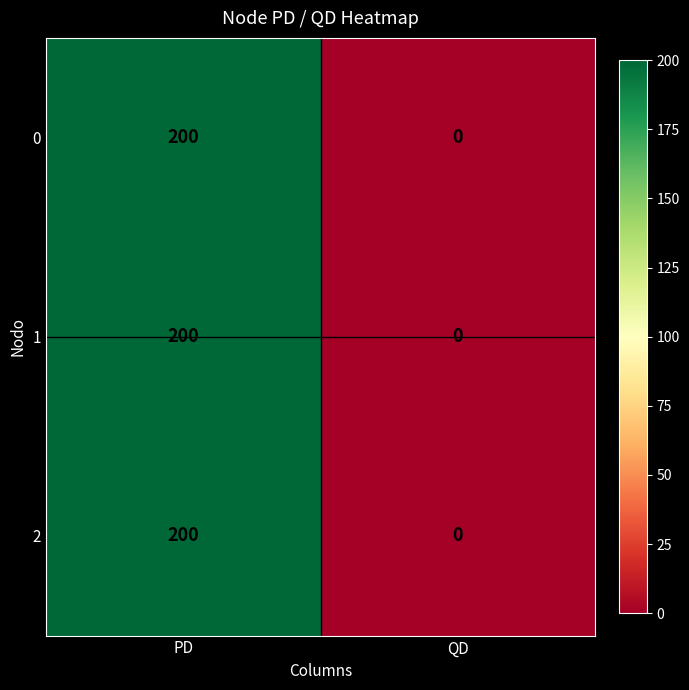

Reading right to left, what are all the values shown in this chart?

0: 0	200
1: 0	200
2: 0	200